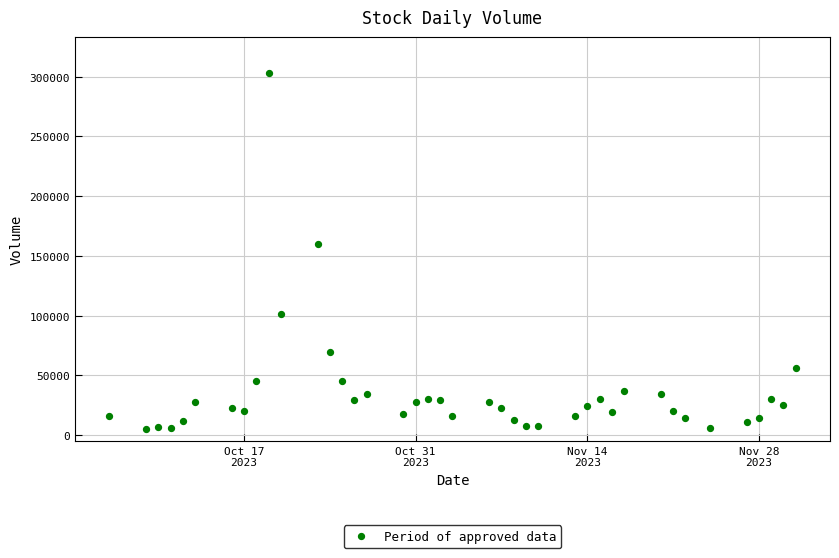

What is the range of Y values (max minus min)?

297738